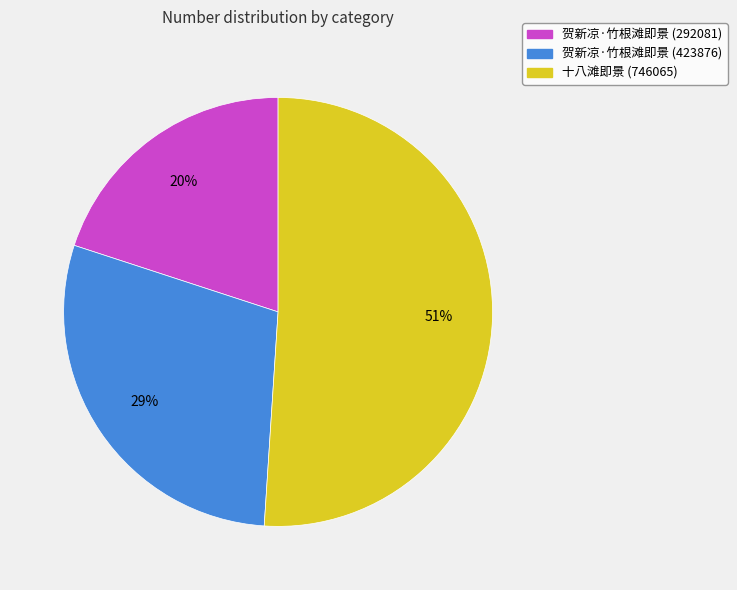

How many slices are in this pie chart?

3